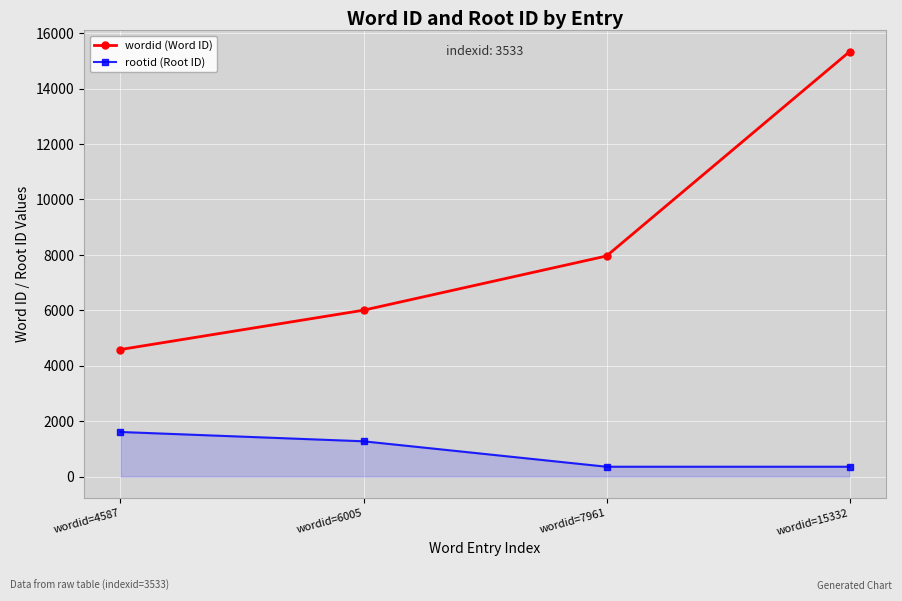

Reading left to right, transcribe all the data shown in this chart.

wordid (Word ID): wordid=4587=4587	wordid=6005=6005	wordid=7961=7961	wordid=15332=15332
rootid (Root ID): wordid=4587=1612	wordid=6005=1276	wordid=7961=358	wordid=15332=358